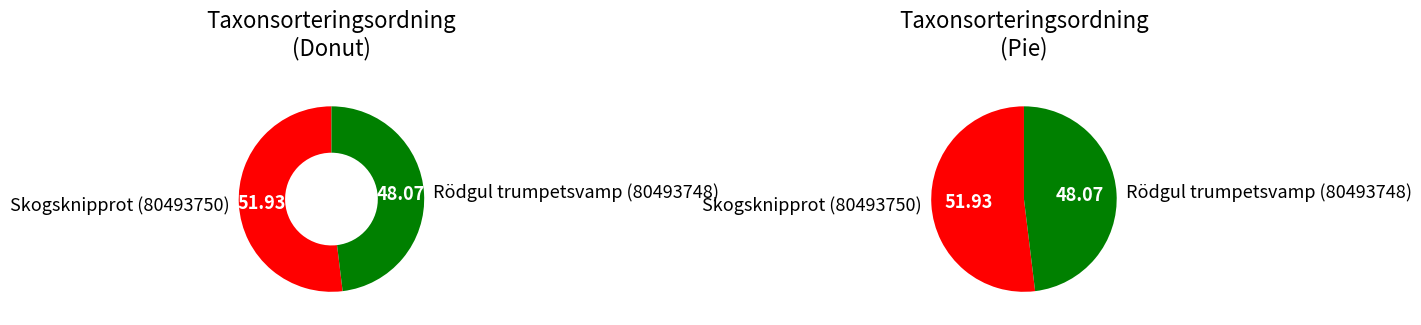

To the nearest percent, what percentage of the pie is Rödgul trumpetsvamp (80493748)?

48%